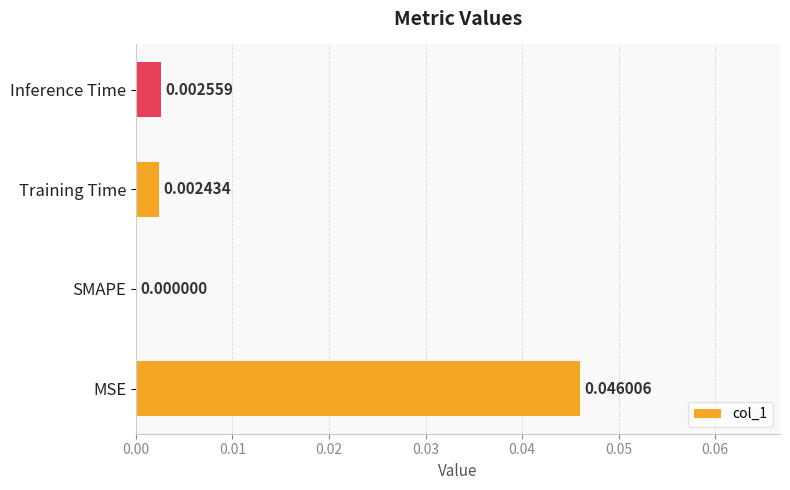

Which label corresponds to the largest value in the chart?

MSE